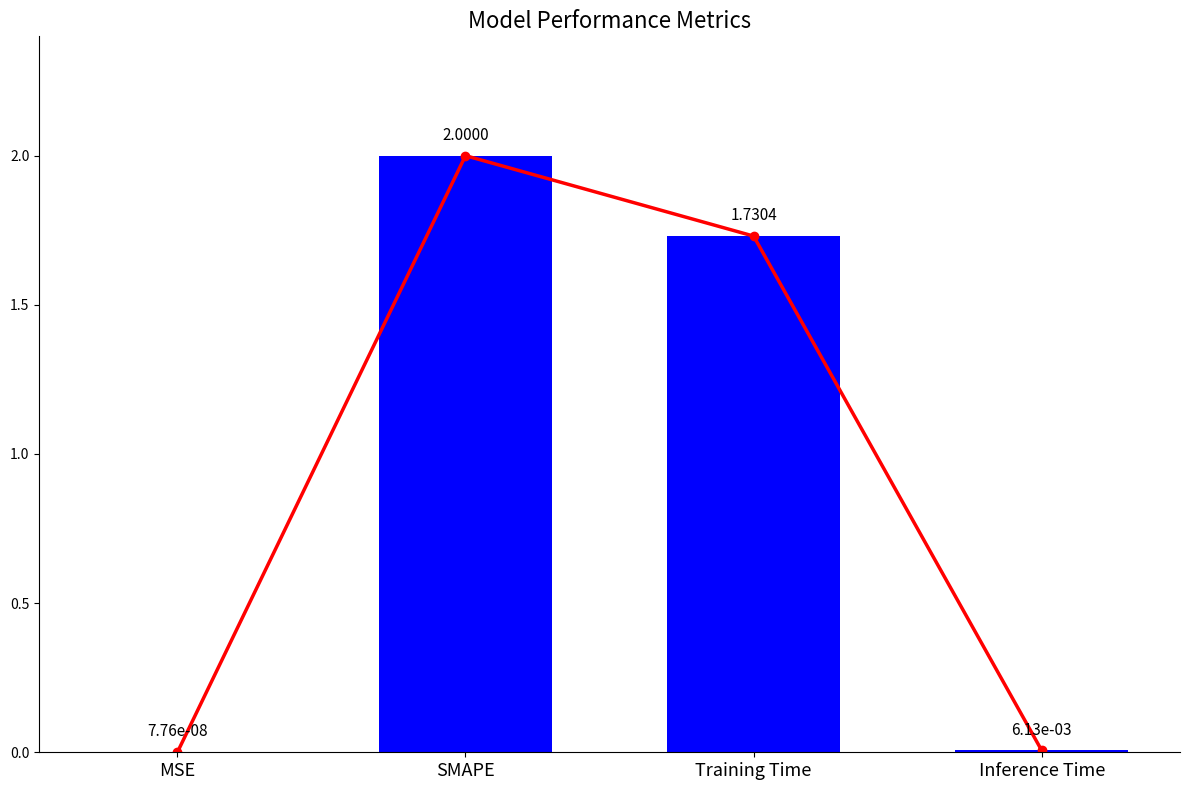

How many distinct data groups are displayed?

1